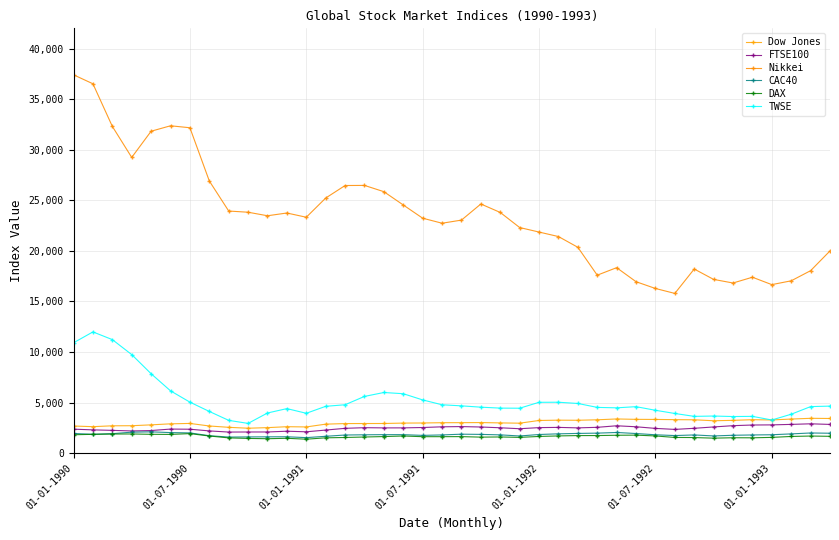

How many data points does each series have?

40